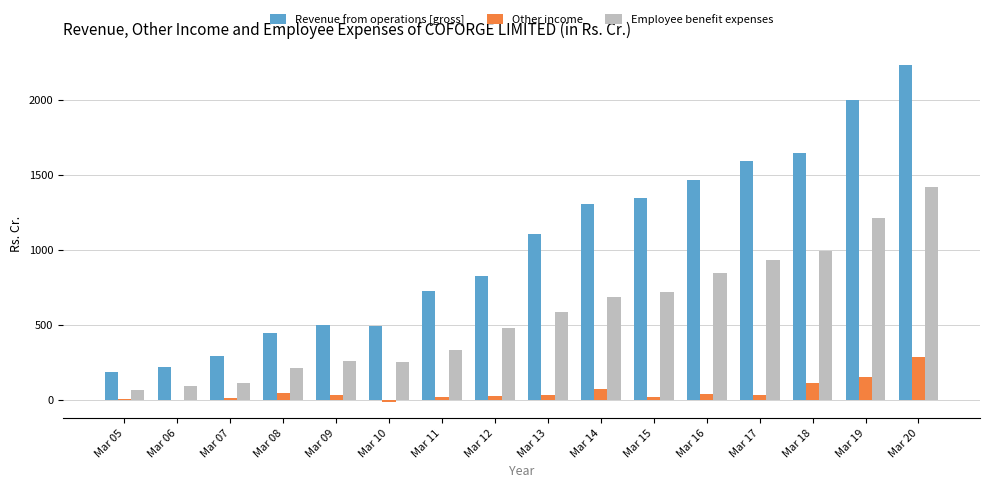

Between Mar 08 and Mar 17, which series saw the biggest shift?

Revenue from operations [gross]